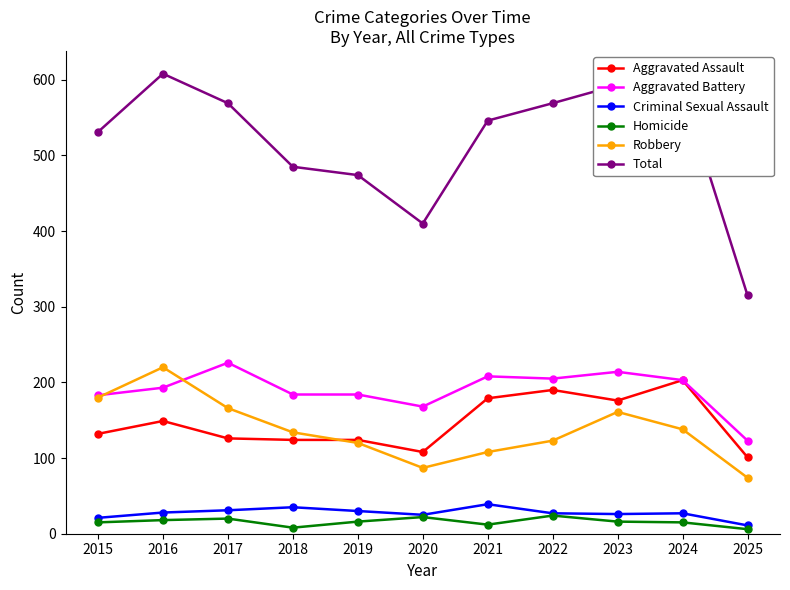

What is the value of the Criminal Sexual Assault point at the 2nd from the left?

28